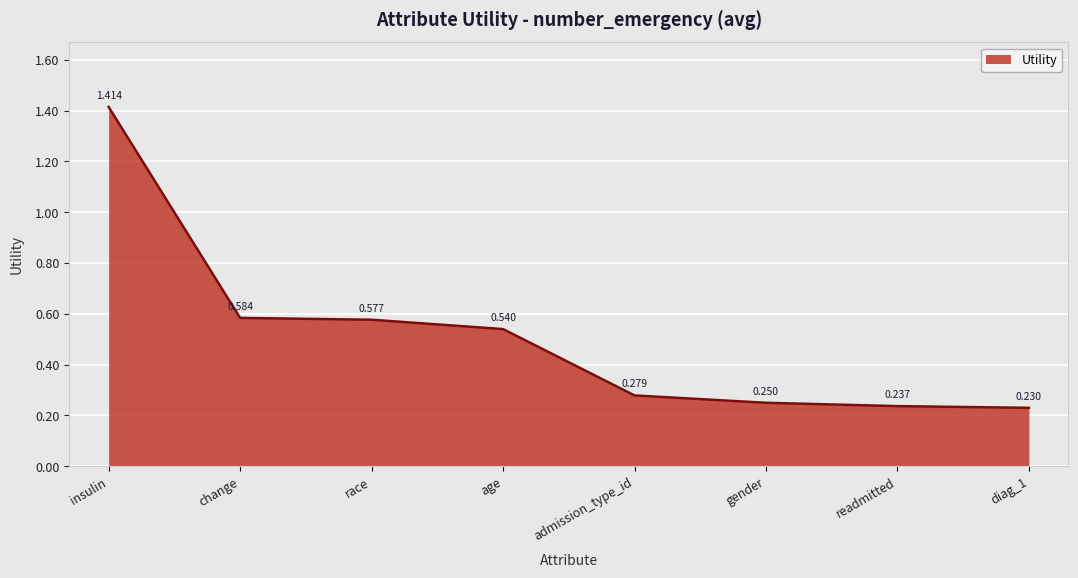

Which label corresponds to the largest value in the chart?

insulin